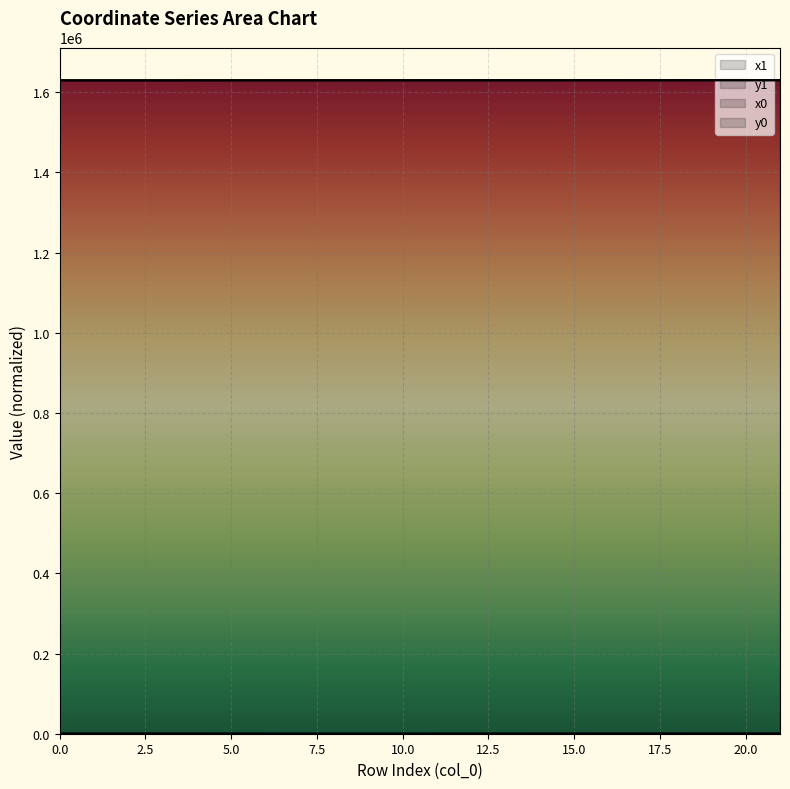

Reading right to left, transcribe all the data shown in this chart.

x1: 1630101.3	1630127.2	1630190.3	1630133.5	1630155.8	1630149.0	1630137.7	1630111.0	1630078.7	1630078.7	1630060.4	1630042.7	1630028.5	1630007.6	1630006.9	1629988.4	1629988.4	1629859.5	1629839.6	1629859.5	1629850.1	1629858.1
y1: 239.0	260.9	245.3	269.7	236.5	224.9	205.7	161.9	98.5	98.5	63.8	35.7	19.0	0.0	40.2	102.4	102.4	183.7	182.1	183.7	178.7	183.0
x0: 1630094.9	1630101.3	1630181.2	1630149.0	1630181.2	1630139.4	1630139.4	1630093.3	1630093.3	1630067.1	1630067.1	1630030.6	1630025.5	1630025.5	1630030.6	1630006.9	1630006.3	1629988.4	1629837.0	1629858.1	1629837.0	1629850.5
y0: 233.6	239.0	278.0	224.9	278.0	208.6	208.6	127.2	127.2	75.8	75.8	21.5	15.8	15.8	21.5	40.2	105.6	102.4	174.0	183.0	174.0	178.9